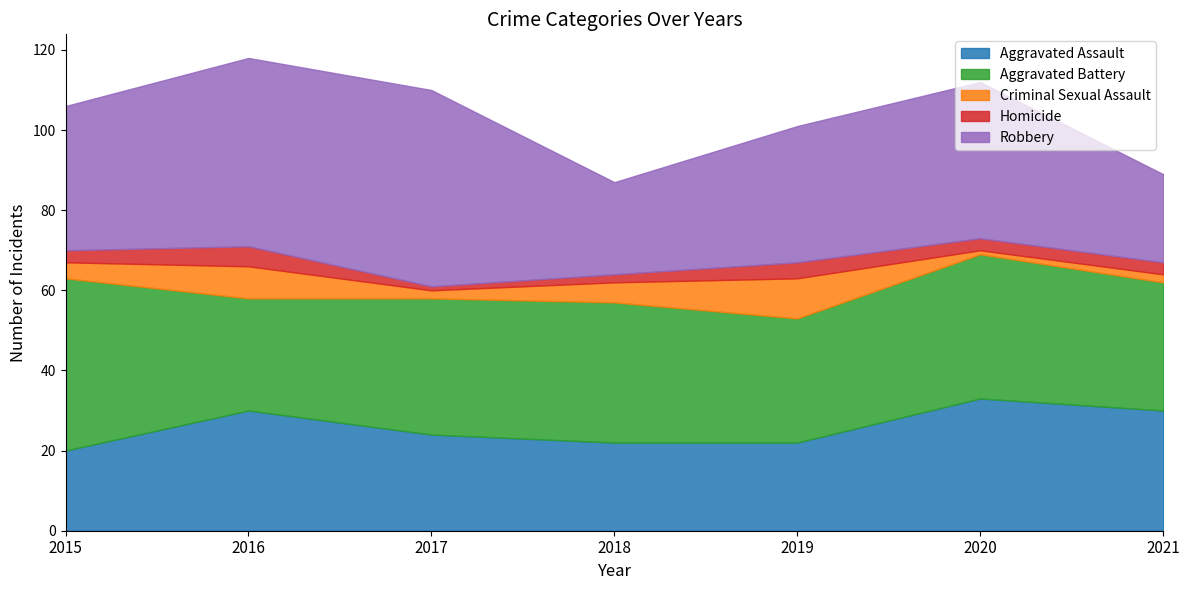

At how many categories does at least one series exceed 9?

7